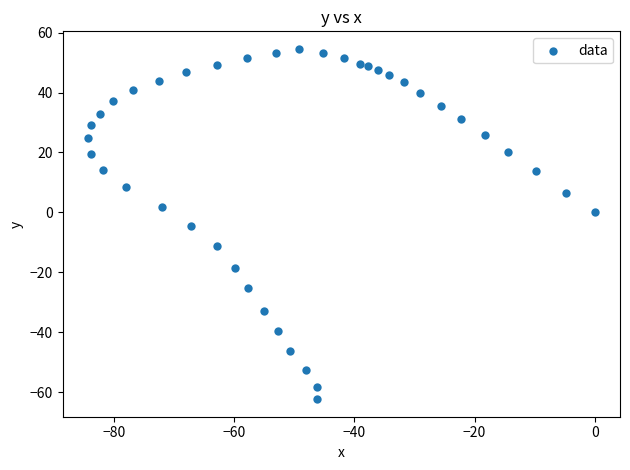

What Y value in the scatter plot is closest to -3?

-4.5